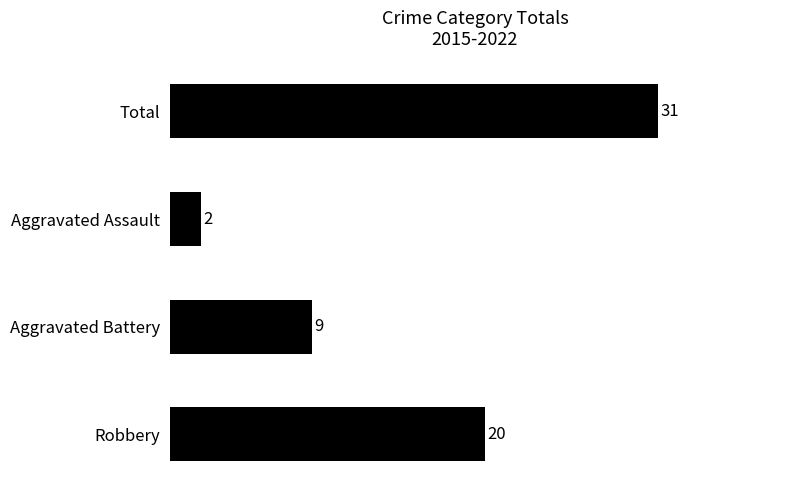

Is it true that the value at Robbery is 20?

True